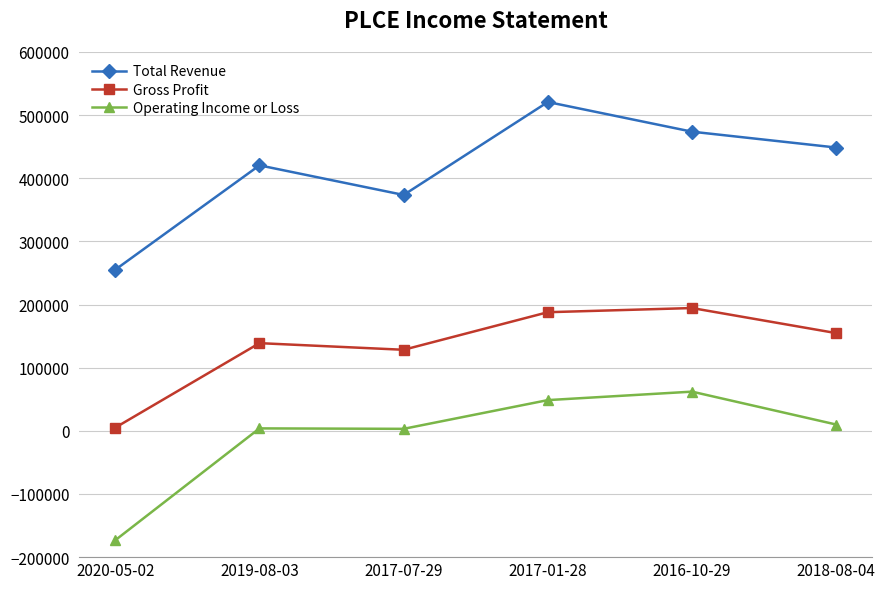

What is the total value across all series at 2019-08-03?

563300